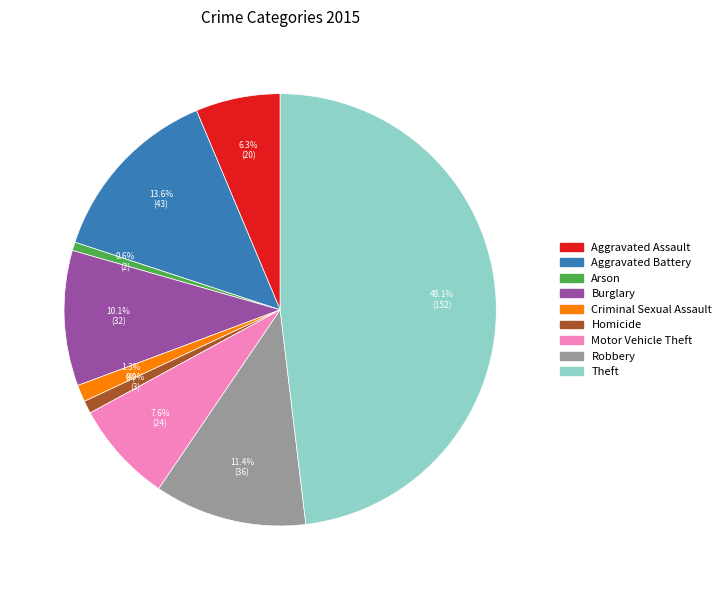

To the nearest percent, what percentage of the pie is Theft?

48%